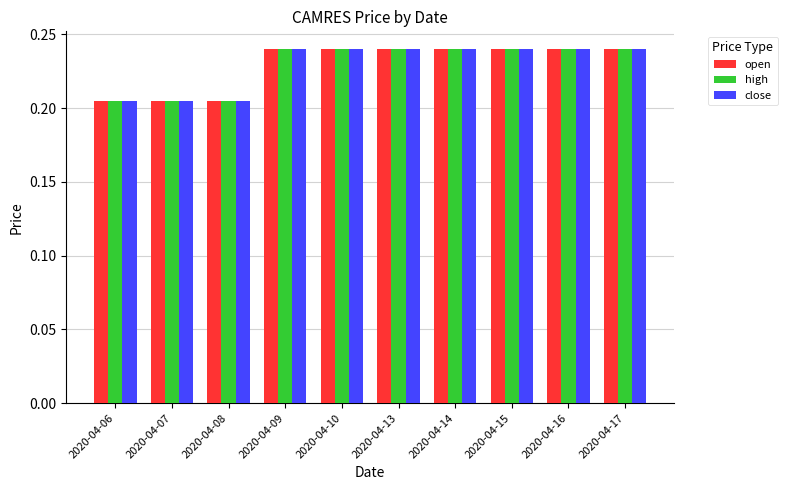

What is the sum of all close values?

2.3